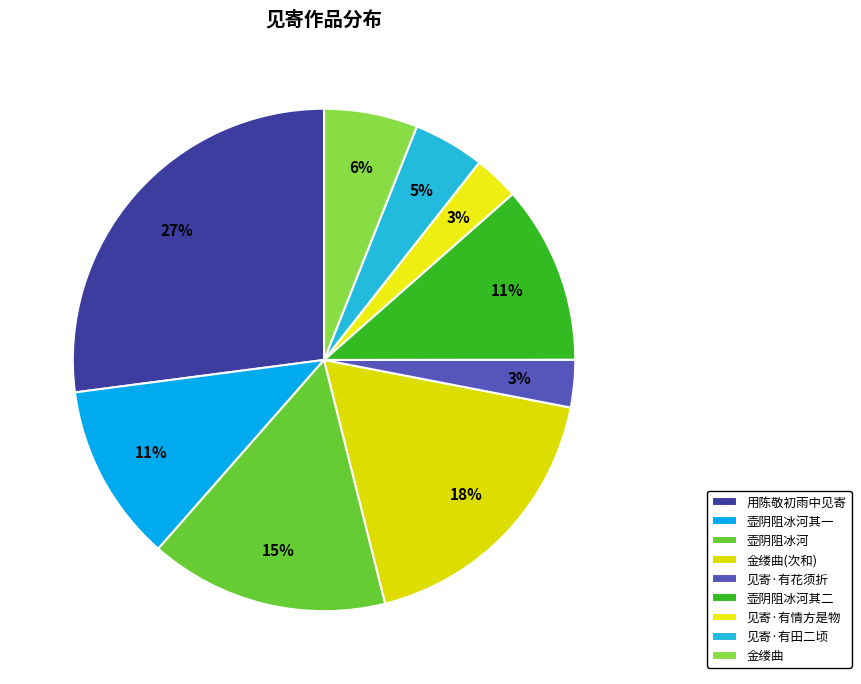

How many segments does this pie chart have?

9